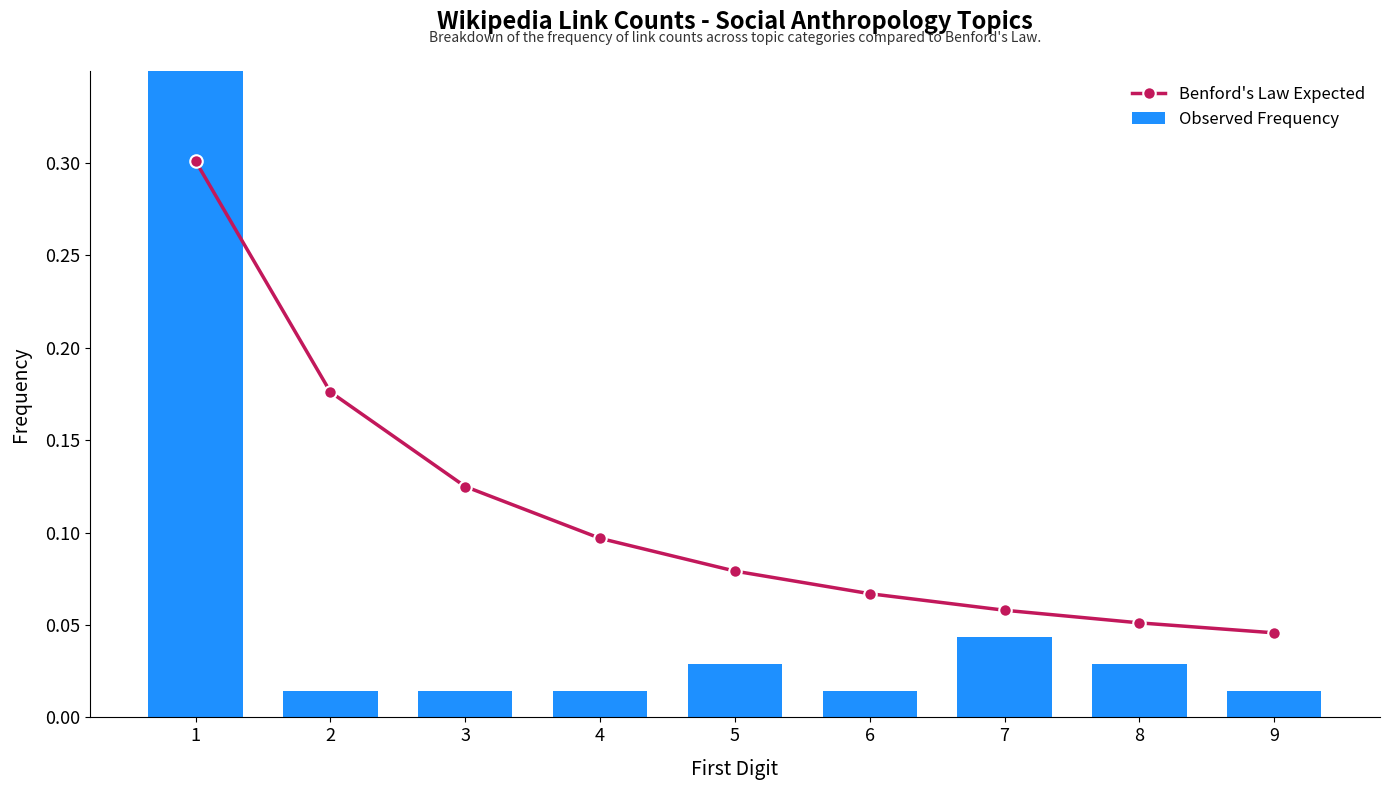

What are all the series names shown in the legend?

Benford's Law Expected, Observed Frequency